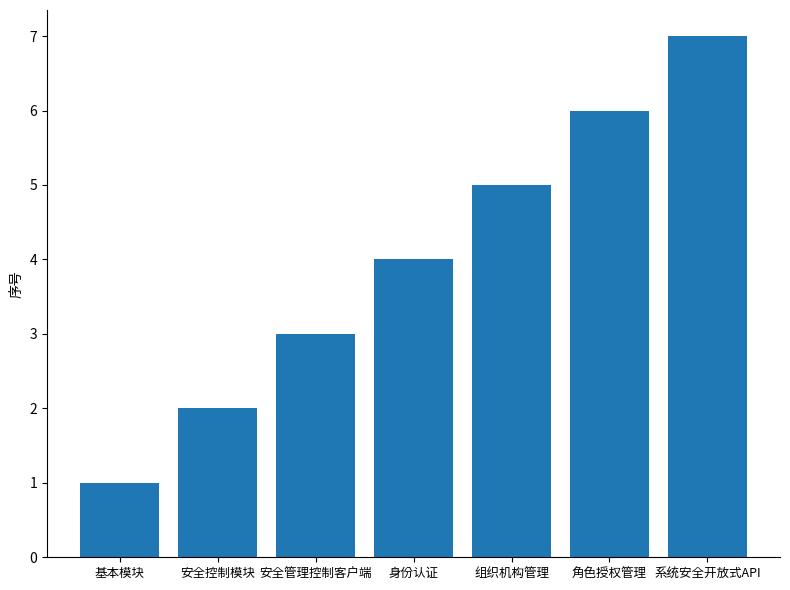

List the labels in order of value, smallest first.

基本模块, 安全控制模块, 安全管理控制客户端, 身份认证, 组织机构管理, 角色授权管理, 系统安全开放式API